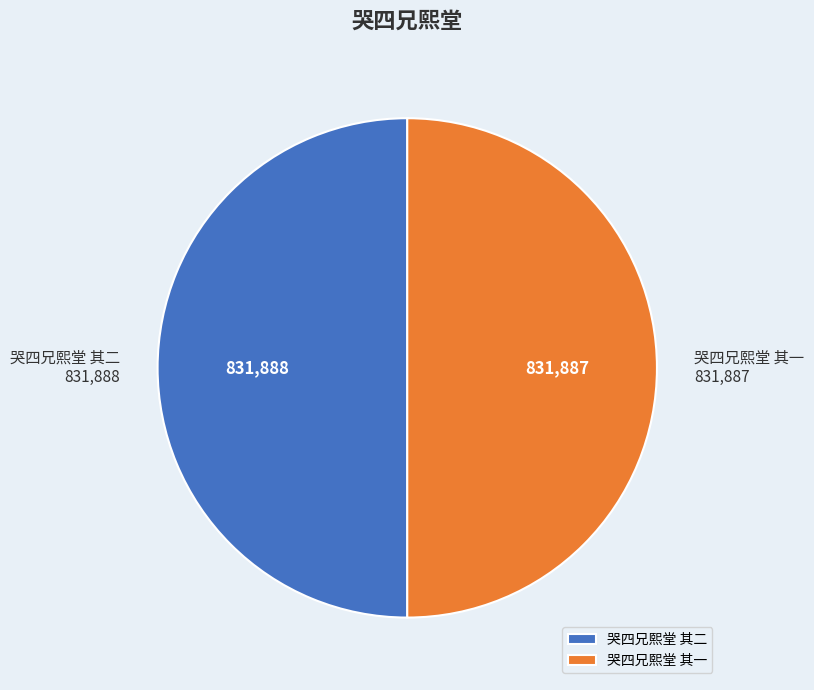

Is the sum of 哭四兄熙堂 其一 and 哭四兄熙堂 其二 greater than half?

Yes